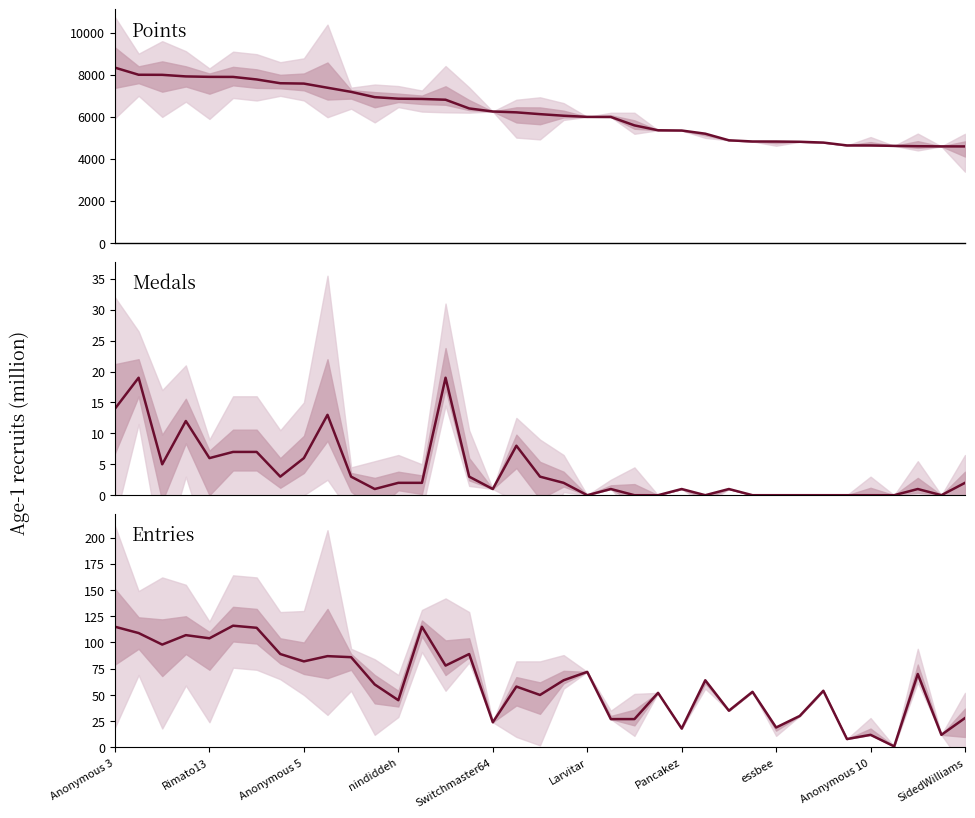

What value does the Points series have at 30, to the nearest 10?

4770